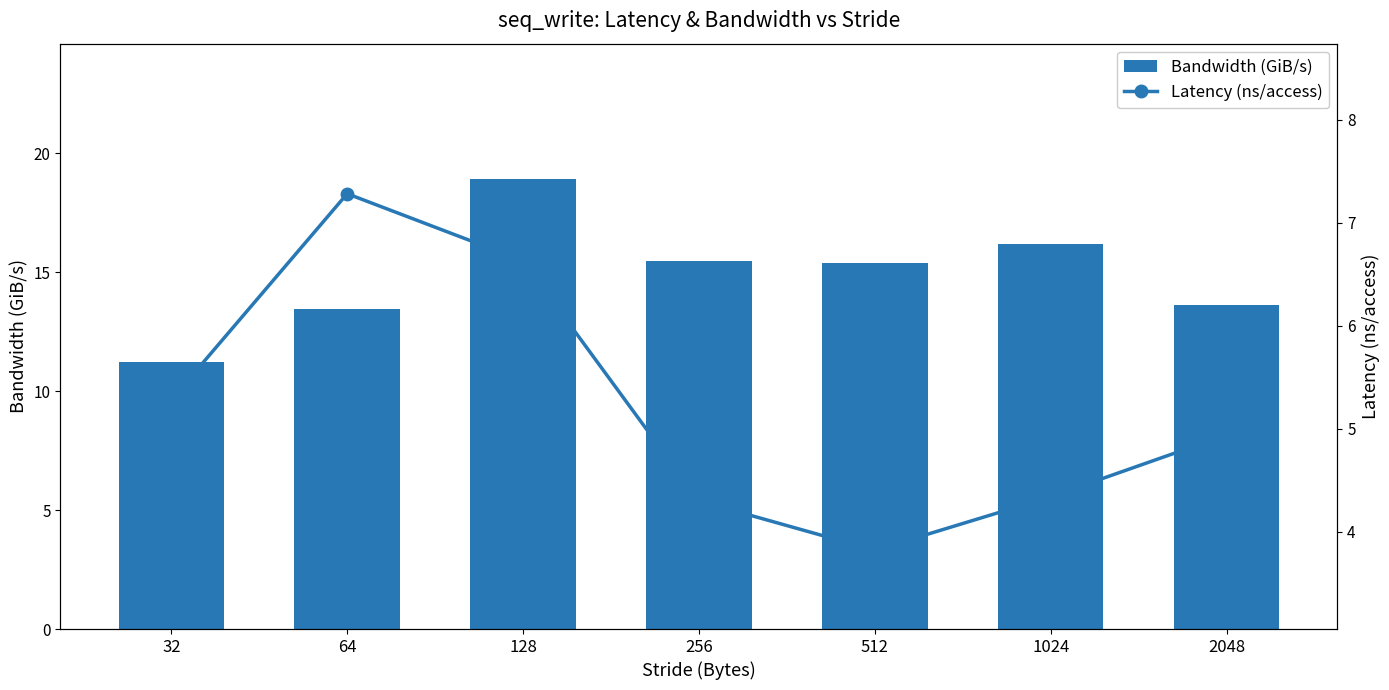

What is the difference between the Bandwidth (GiB/s) values at 128 and 512?

3.5